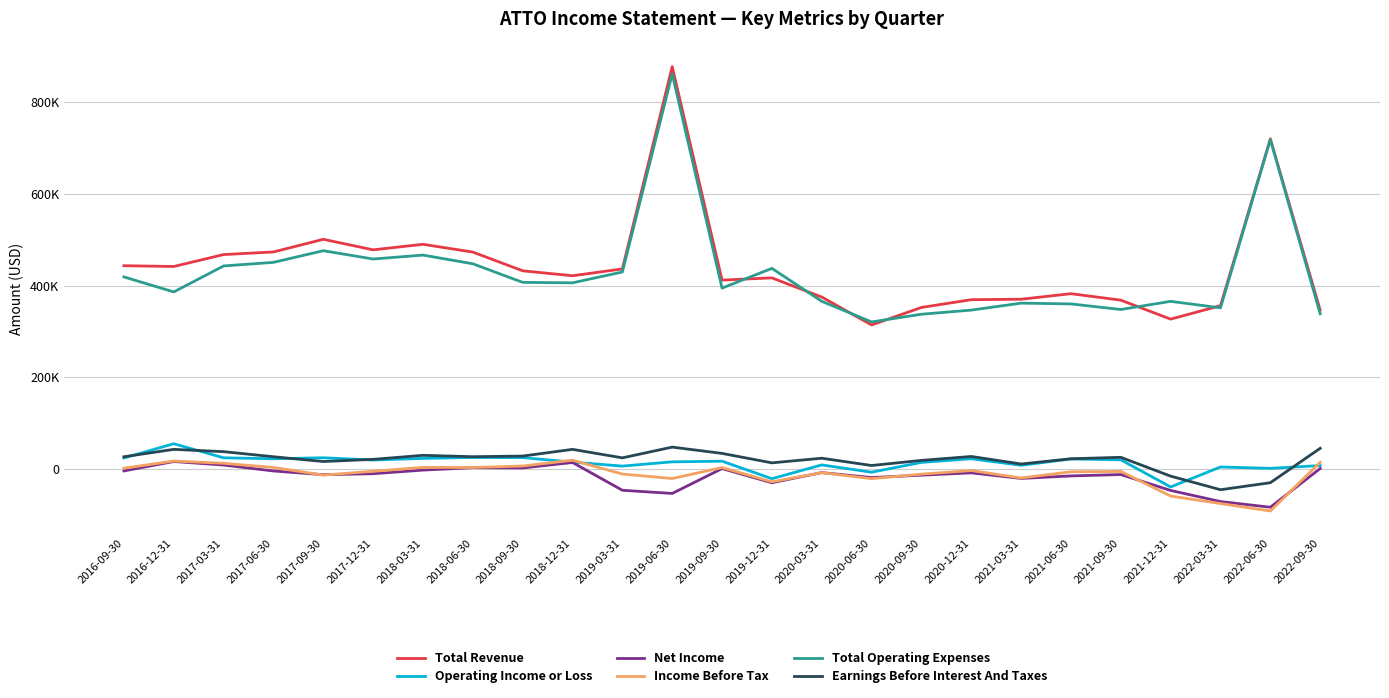

Reading right to left, extract all data points from this chart.

Total Revenue: 346800	720400	356600	327200	368600	382700	370600	369600	352700	314500	375400	417200	412300	877800	436700	421800	432600	473400	490400	478300	501300	473700	468000	442000	443700
Operating Income or Loss: 7900	1800	4800	-38800	20400	22300	8500	22700	14800	-6600	9300	-20700	17400	16000	6700	15400	25200	25500	23500	20000	24900	22700	24800	55500	24400
Net Income: 1500	-83000	-70600	-46400	-11700	-14700	-20200	-8000	-13100	-18300	-7400	-29600	1300	-52900	-46000	14600	2700	3300	-2000	-9900	-12000	-3900	9000	16700	-3800
Income Before Tax: 15000	-91200	-75000	-58600	-4900	-5700	-19200	-3000	-10800	-20700	-7600	-27600	3600	-20400	-10600	19600	6900	3600	3900	-4600	-12900	3700	12800	17800	2100
Total Operating Expenses: 338900	718600	351800	366000	348200	360400	362100	346900	337900	321100	366100	437900	394900	861800	430000	406400	407400	447900	466900	458300	476400	451000	443200	386500	419300
Earnings Before Interest And Taxes: 45500	-29500	-44800	-15200	25900	22700	11300	27700	19200	8000	23900	13800	34400	48100	24700	43200	28600	27200	30200	21400	16700	27100	38200	43200	27100